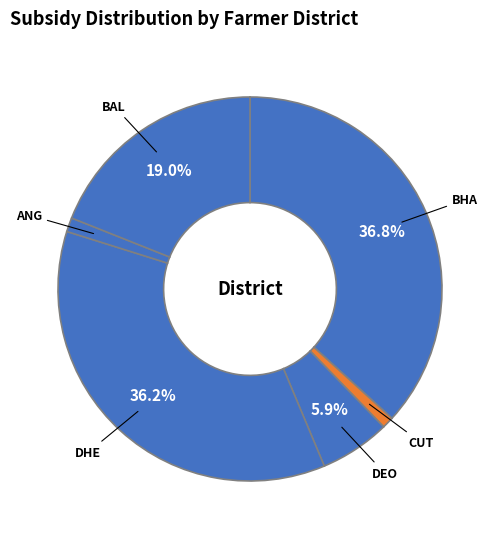

What portion of the pie excludes BHA?

63.2%